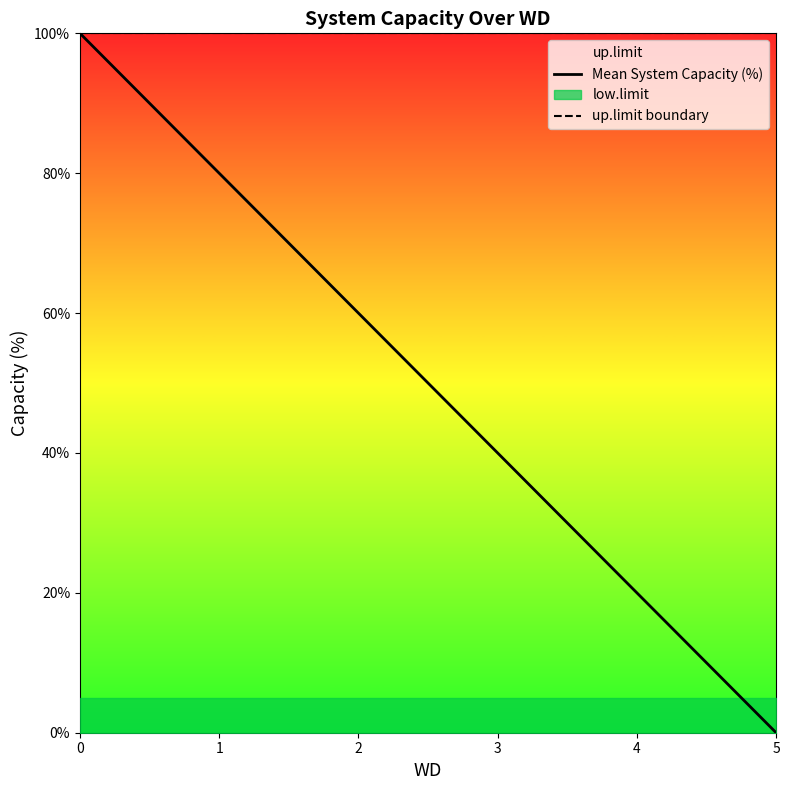

What is the difference between the Mean System Capacity (%) values at 2 and 4?

40